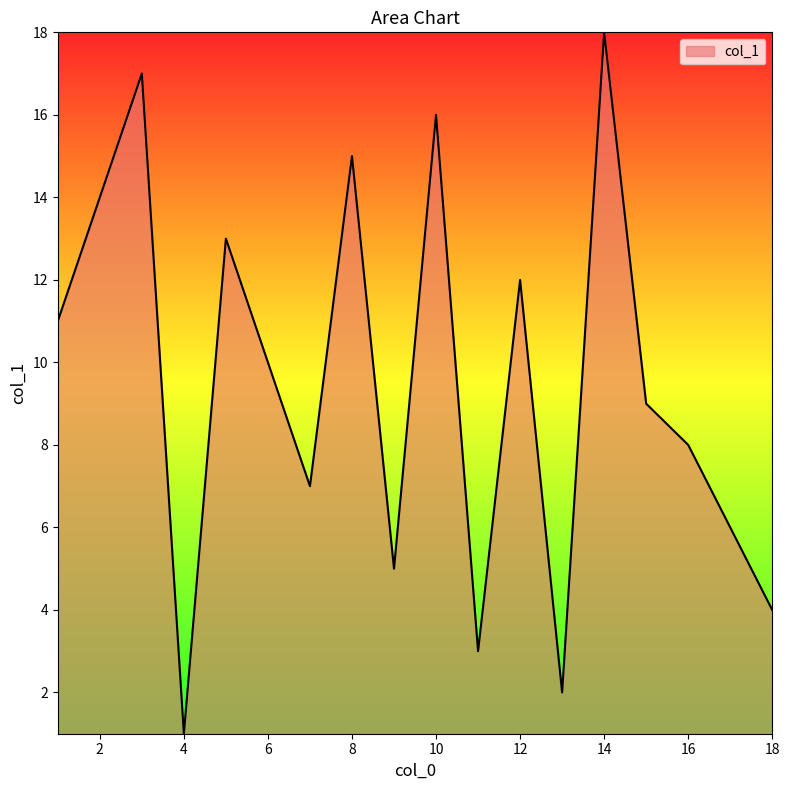

What is the maximum value shown in the chart?

18